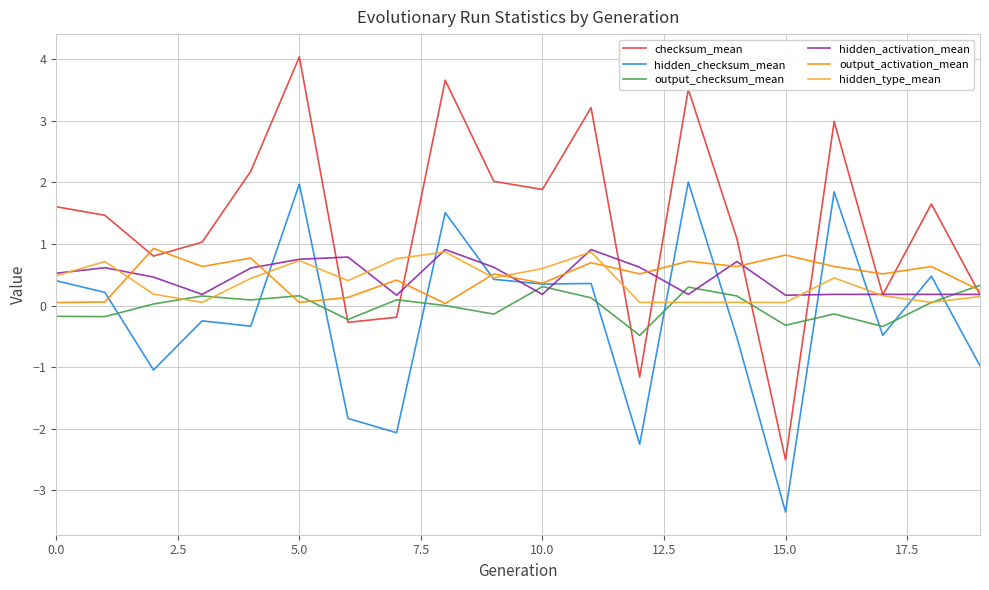

Which series has the largest total across all categories?

checksum_mean